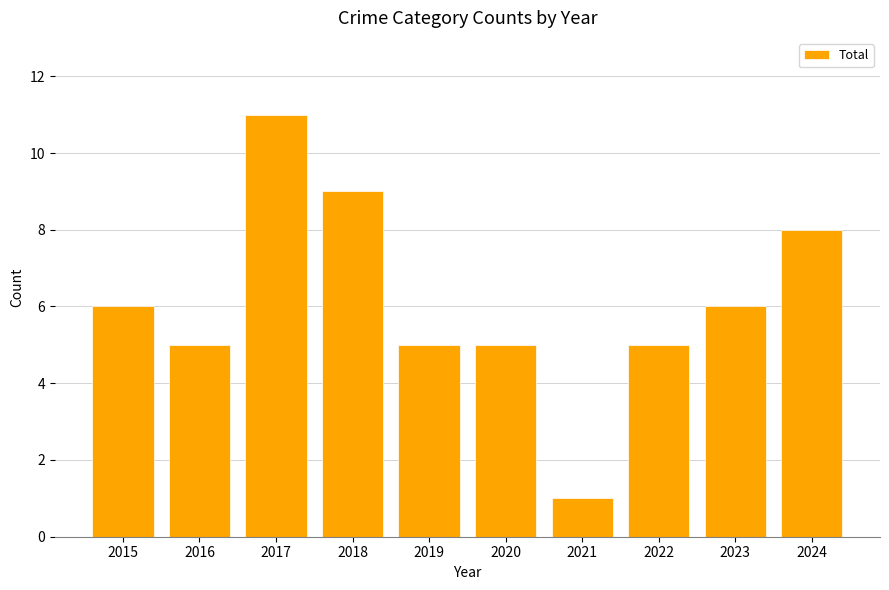

What is the change in value from 2022 to 2023?

+1